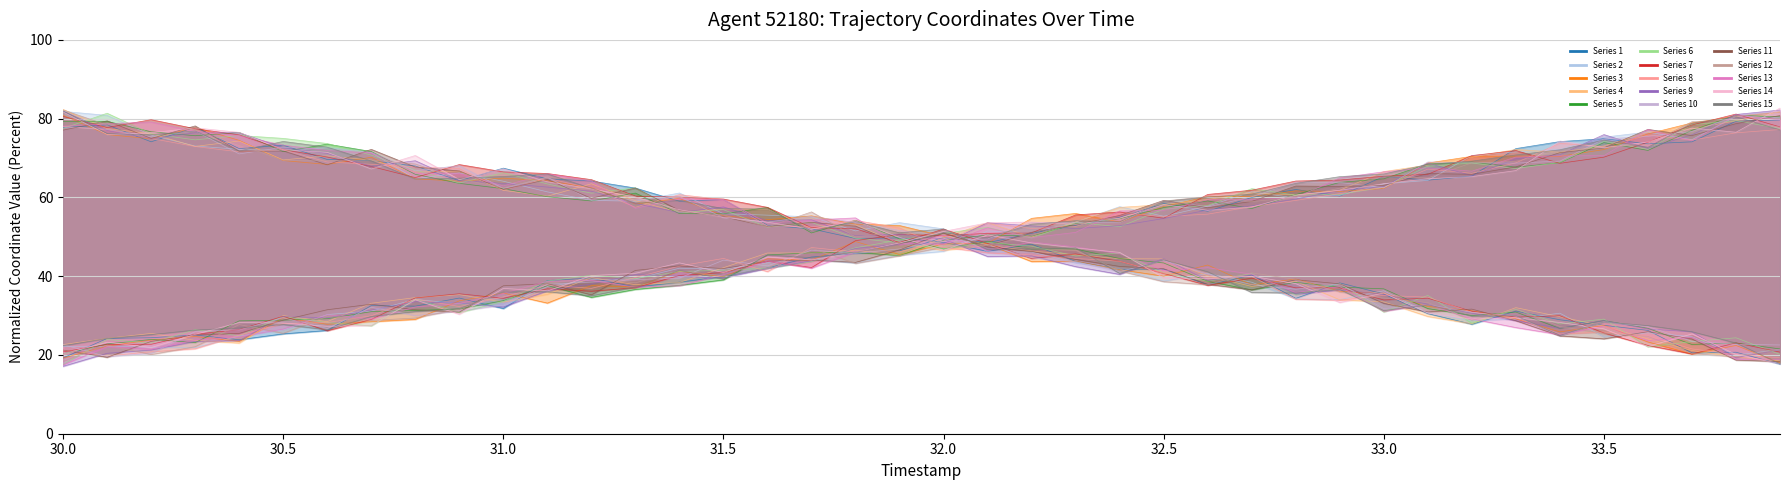

How many data points does each series have?

40